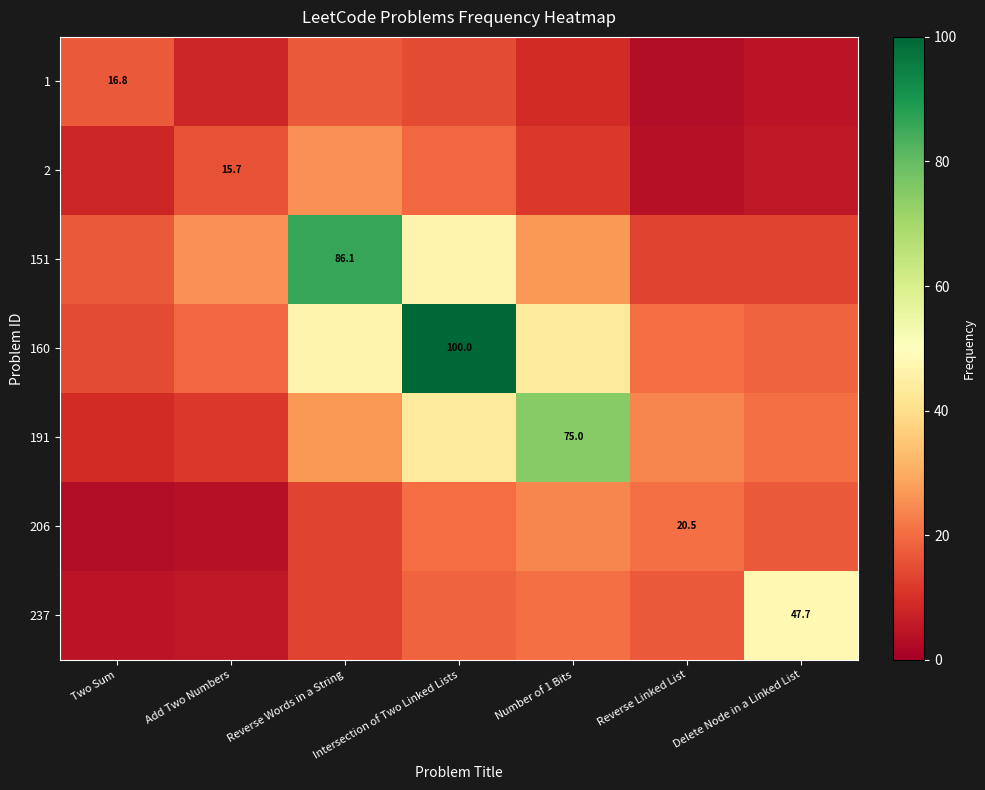

Rank the series at Delete Node in a Linked List from highest to lowest value.

237, 191, 160, 206, 151, 2, 1